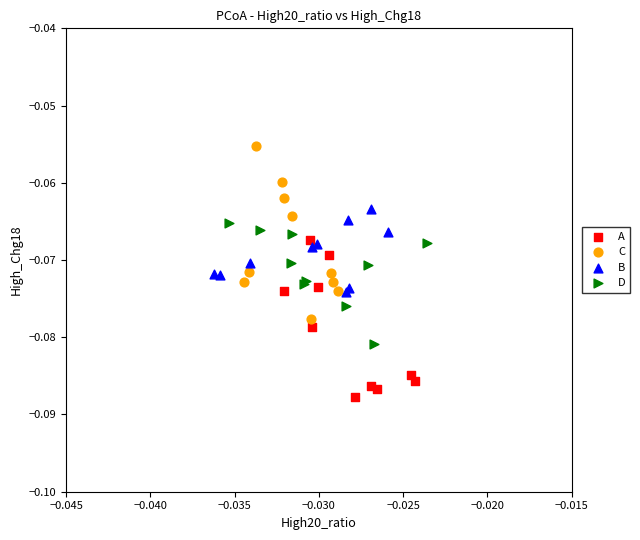

What are all the series names shown in the legend?

A, C, B, D